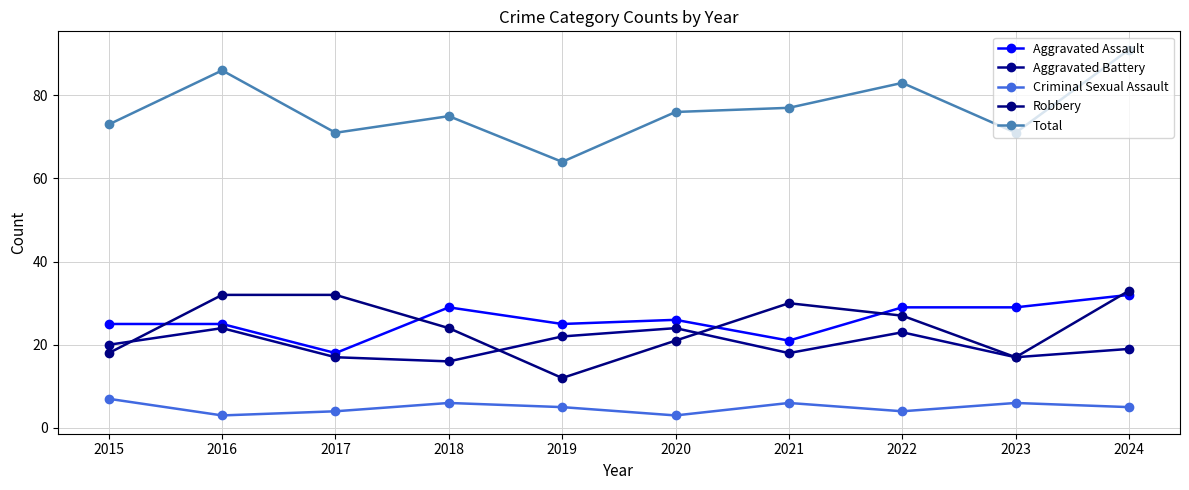

Is the value of Total at 2023 greater than the value of Aggravated Battery at 2017?

Yes